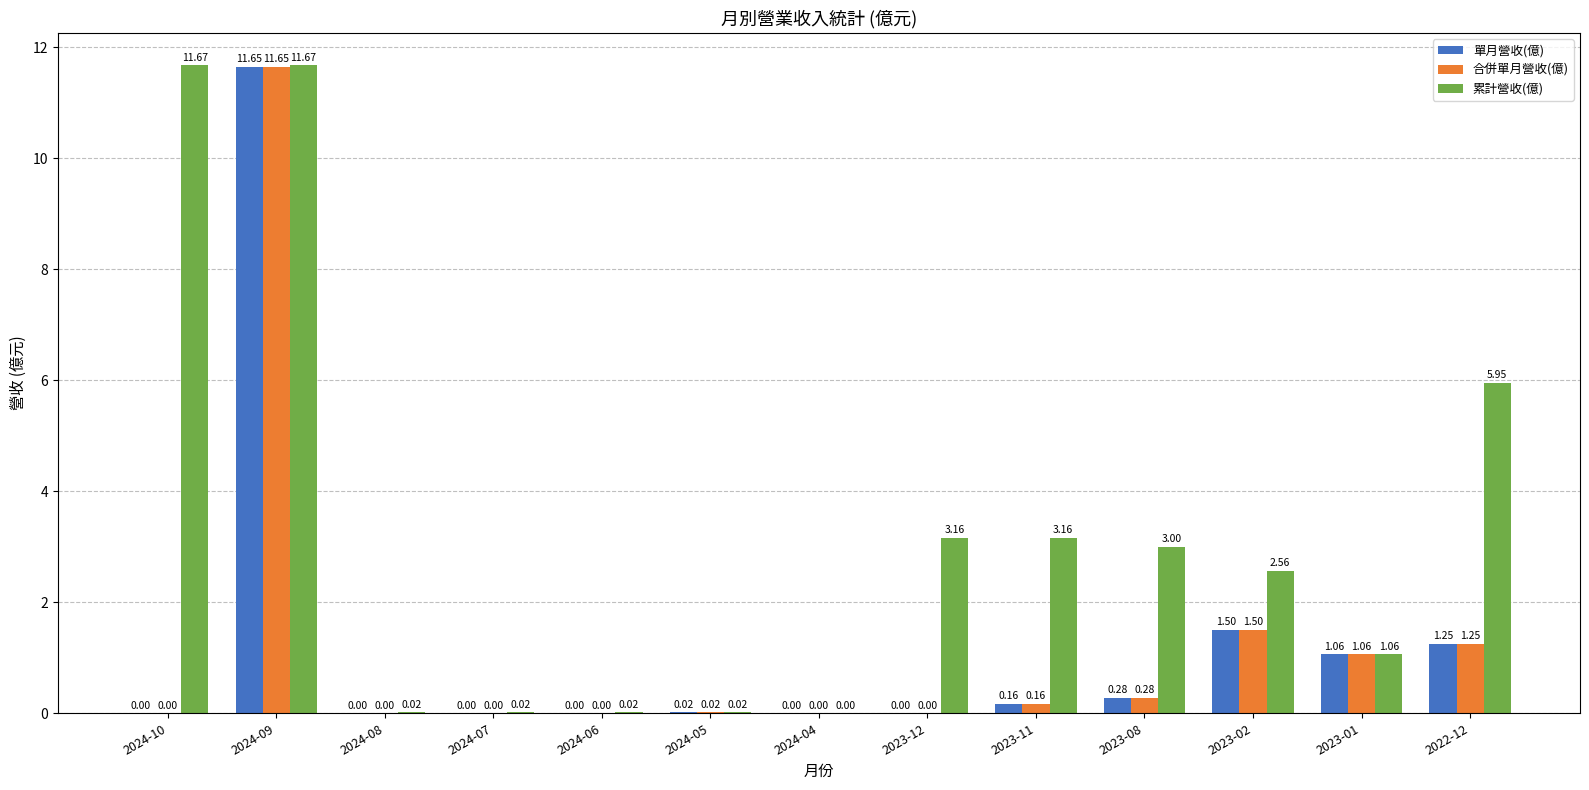

Is the value of 合併單月營收(億) at 2024-10 greater than the value of 單月營收(億) at 2023-01?

No